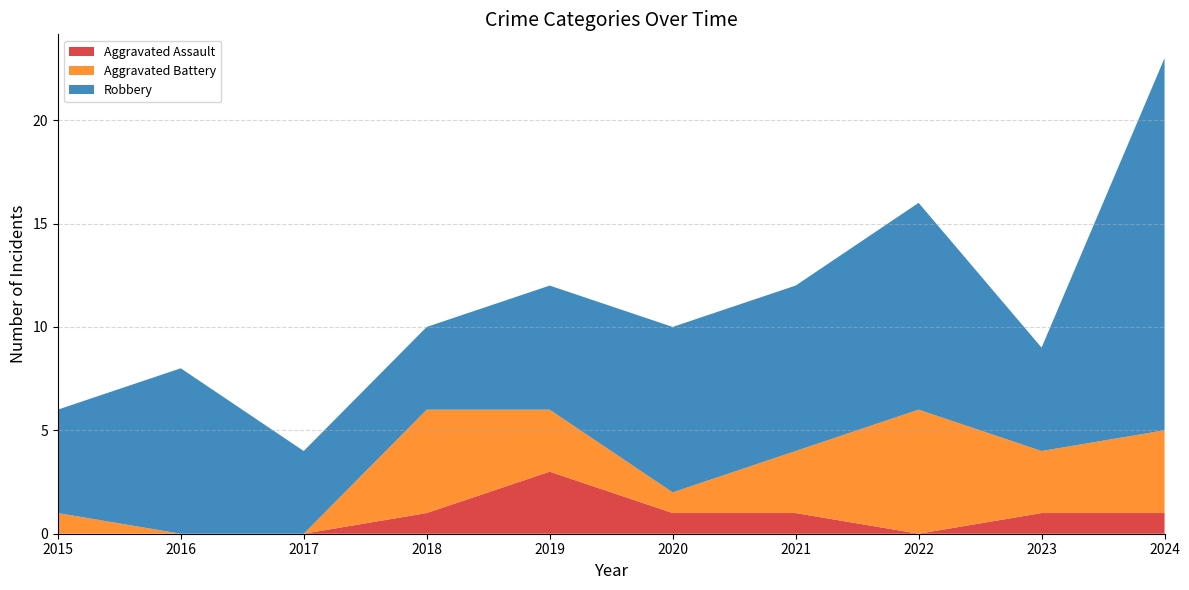

Reading left to right, list all the values displayed in this chart.

Aggravated Assault: 0	0	0	1	3	1	1	0	1	1
Aggravated Battery: 1	0	0	5	3	1	3	6	3	4
Robbery: 5	8	4	4	6	8	8	10	5	18